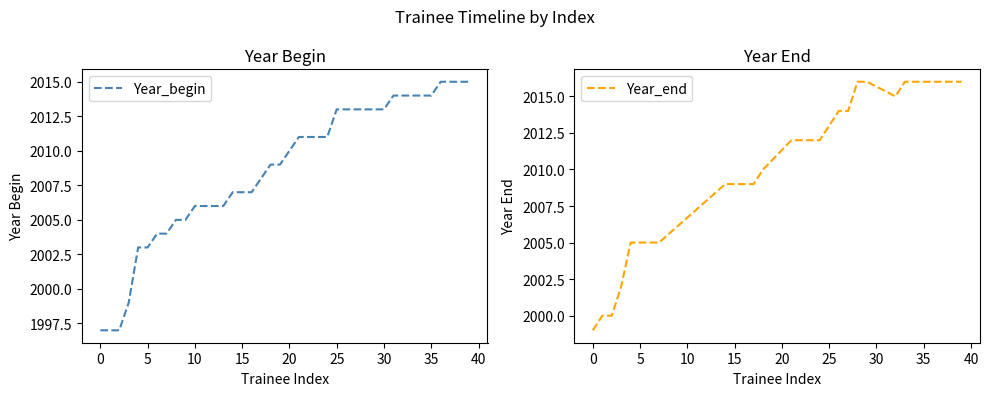

The chart shows a value of 2013 at 26. True or false?

True